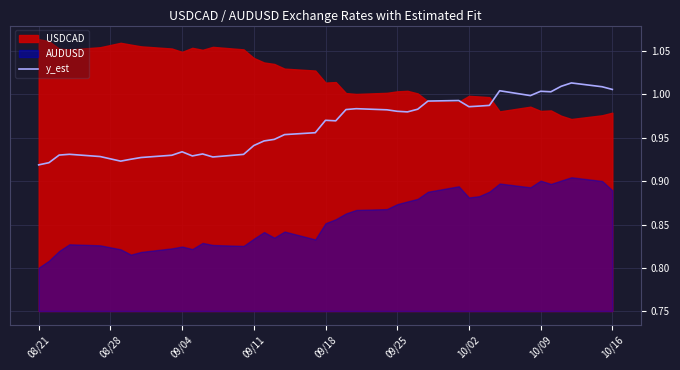

How many points are lower than both their immediate neighbors (excluding endpoints)?

8